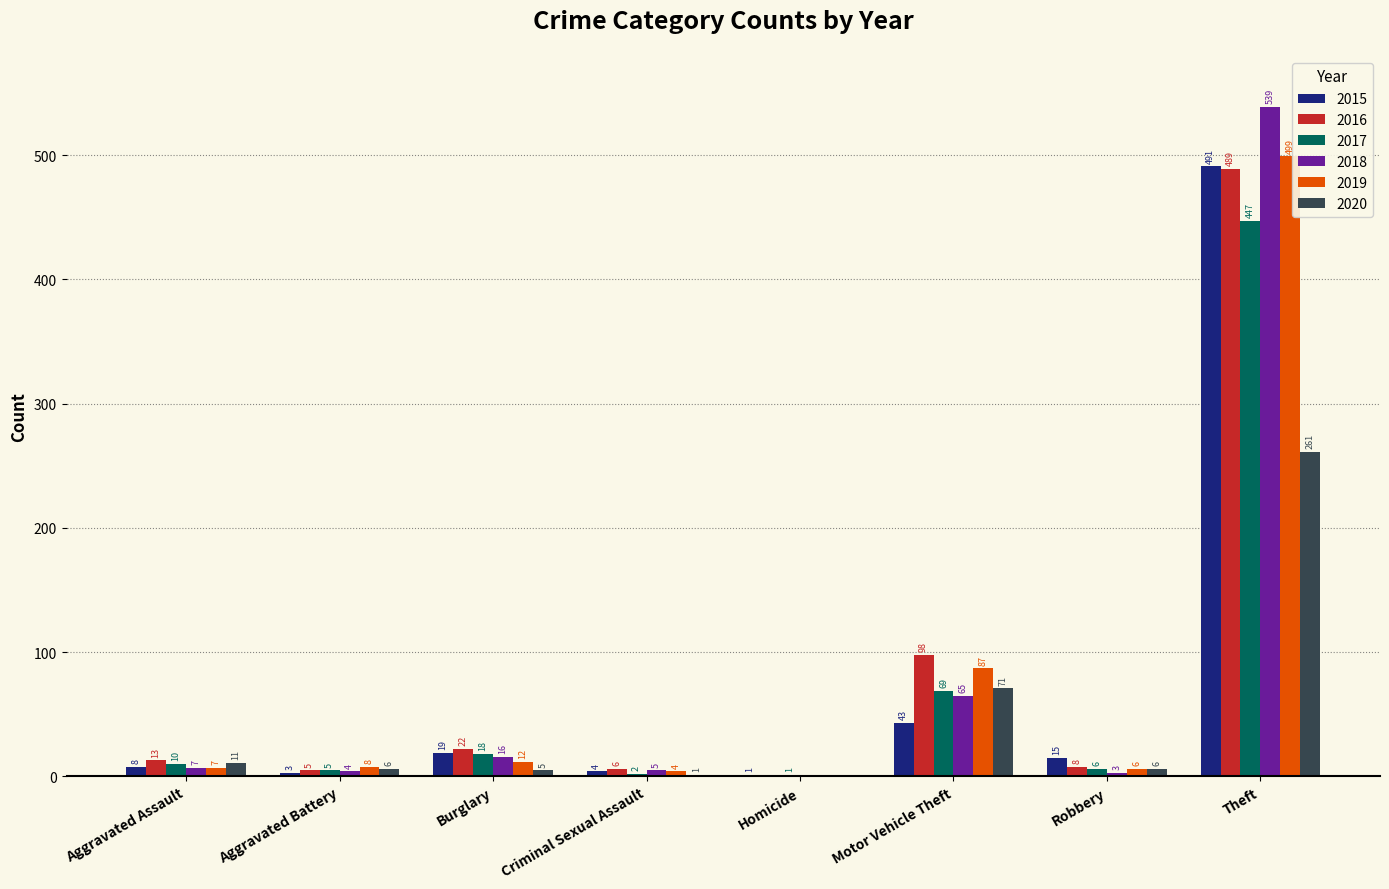

Which label corresponds to the largest value in the chart?

Theft